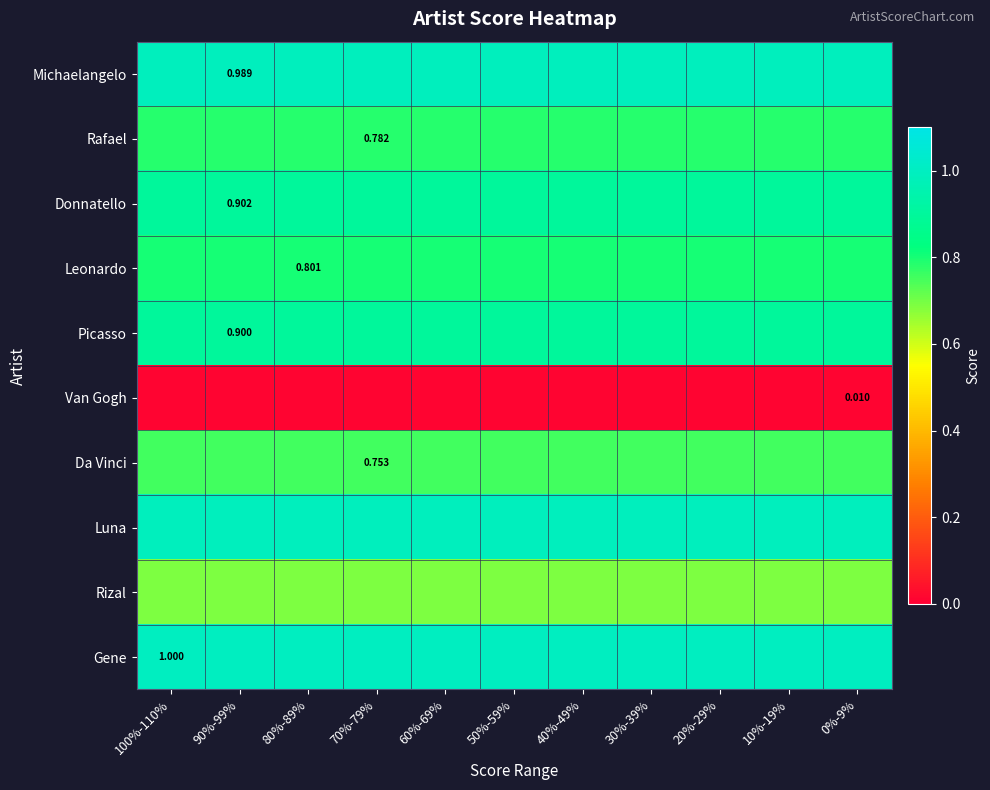

At 30%-39%, list the series in order from smallest to largest.

Van Gogh, Rizal, Da Vinci, Rafael, Leonardo, Picasso, Donnatello, Michaelangelo, Luna, Gene